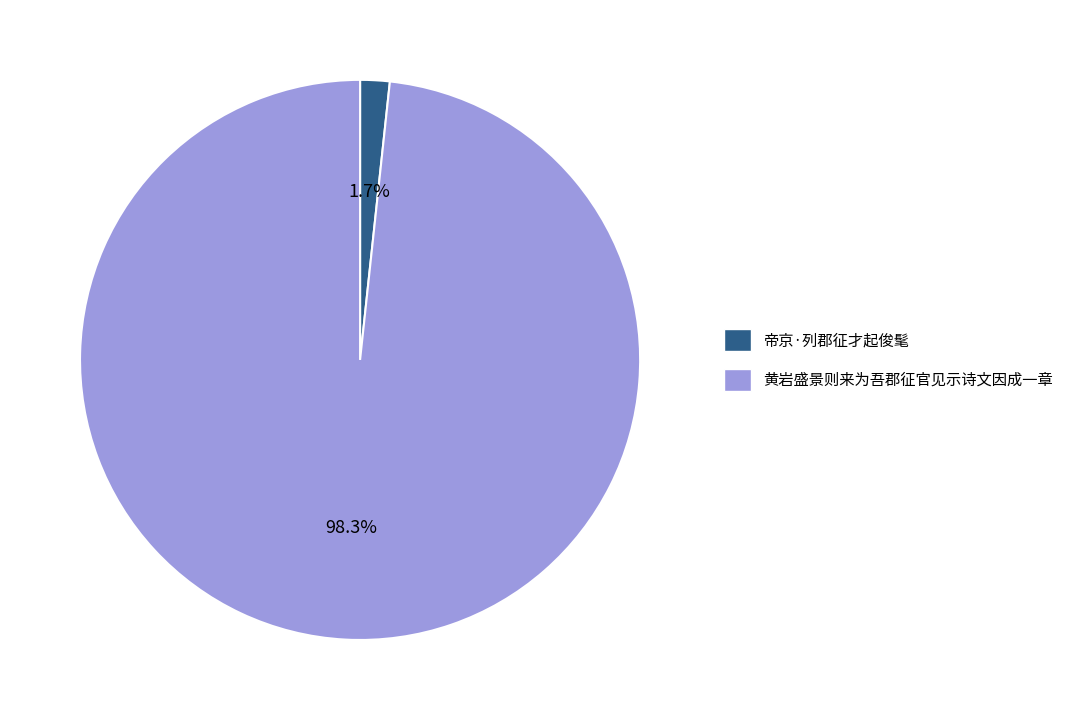

Approximately how many times larger is the value at 黄岩盛景则来为吾郡征官见示诗文因成一章 compared to 帝京·列郡征才起俊髦?

57.8